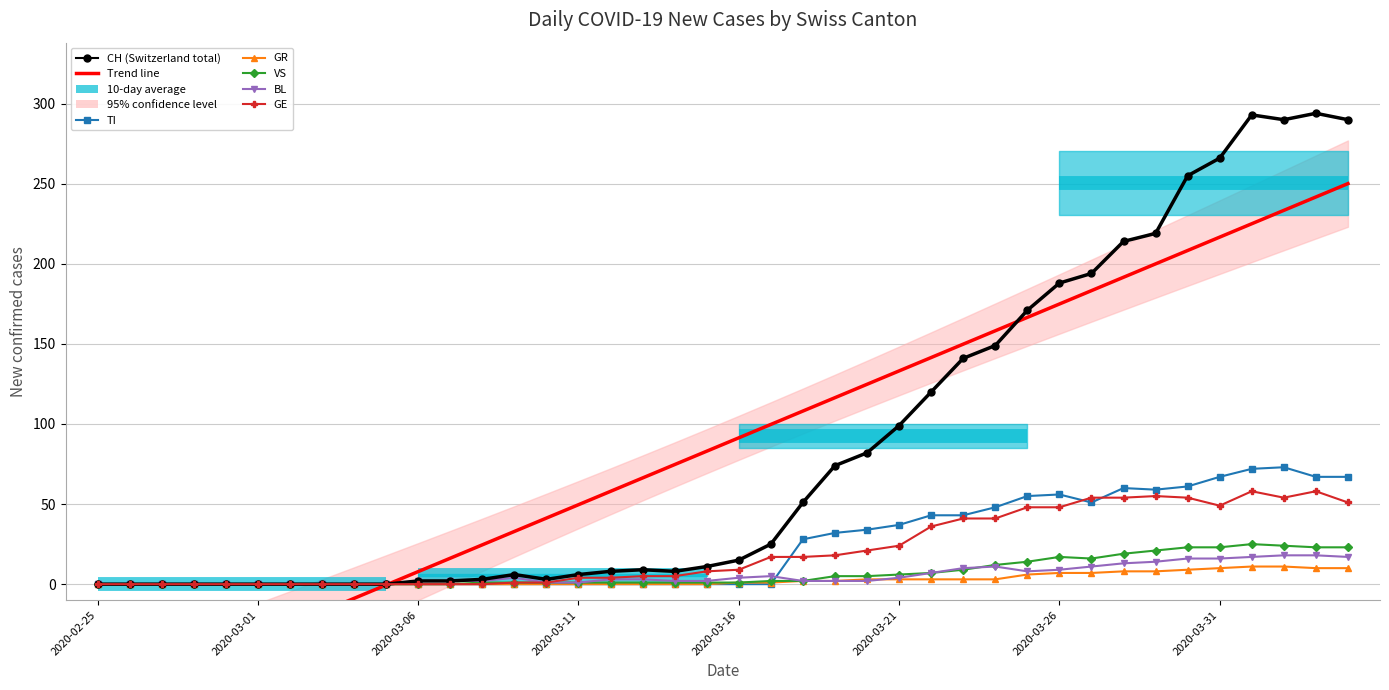

Reading right to left, extract all data points from this chart.

CH: 2020-04-04=290	2020-04-03=294	2020-04-02=290	2020-04-01=293	2020-03-31=266	2020-03-30=255	2020-03-29=219	2020-03-28=214	2020-03-27=194	2020-03-26=188	2020-03-25=171	2020-03-24=149	2020-03-23=141	2020-03-22=120	2020-03-21=99	2020-03-20=82	2020-03-19=74	2020-03-18=51	2020-03-17=25	2020-03-16=15	2020-03-15=11	2020-03-14=8	2020-03-13=9	2020-03-12=8	2020-03-11=6	2020-03-10=3	2020-03-09=6	2020-03-08=3	2020-03-07=2	2020-03-06=2	2020-03-05=0	2020-03-04=0	2020-03-03=0	2020-03-02=0	2020-03-01=0	2020-02-29=0	2020-02-28=0	2020-02-27=0	2020-02-26=0	2020-02-25=0
TI: 2020-04-04=67	2020-04-03=67	2020-04-02=73	2020-04-01=72	2020-03-31=67	2020-03-30=61	2020-03-29=59	2020-03-28=60	2020-03-27=51	2020-03-26=56	2020-03-25=55	2020-03-24=48	2020-03-23=43	2020-03-22=43	2020-03-21=37	2020-03-20=34	2020-03-19=32	2020-03-18=28	2020-03-17=0	2020-03-16=0	2020-03-15=0	2020-03-14=0	2020-03-13=0	2020-03-12=0	2020-03-11=0	2020-03-10=0	2020-03-09=0	2020-03-08=0	2020-03-07=0	2020-03-06=0	2020-03-05=0	2020-03-04=0	2020-03-03=0	2020-03-02=0	2020-03-01=0	2020-02-29=0	2020-02-28=0	2020-02-27=0	2020-02-26=0	2020-02-25=0
GR: 2020-04-04=10	2020-04-03=10	2020-04-02=11	2020-04-01=11	2020-03-31=10	2020-03-30=9	2020-03-29=8	2020-03-28=8	2020-03-27=7	2020-03-26=7	2020-03-25=6	2020-03-24=3	2020-03-23=3	2020-03-22=3	2020-03-21=3	2020-03-20=3	2020-03-19=2	2020-03-18=2	2020-03-17=1	2020-03-16=1	2020-03-15=0	2020-03-14=0	2020-03-13=0	2020-03-12=0	2020-03-11=0	2020-03-10=0	2020-03-09=0	2020-03-08=0	2020-03-07=0	2020-03-06=0	2020-03-05=0	2020-03-04=0	2020-03-03=0	2020-03-02=0	2020-03-01=0	2020-02-29=0	2020-02-28=0	2020-02-27=0	2020-02-26=0	2020-02-25=0
VS: 2020-04-04=23	2020-04-03=23	2020-04-02=24	2020-04-01=25	2020-03-31=23	2020-03-30=23	2020-03-29=21	2020-03-28=19	2020-03-27=16	2020-03-26=17	2020-03-25=14	2020-03-24=12	2020-03-23=9	2020-03-22=7	2020-03-21=6	2020-03-20=5	2020-03-19=5	2020-03-18=2	2020-03-17=2	2020-03-16=1	2020-03-15=1	2020-03-14=1	2020-03-13=1	2020-03-12=1	2020-03-11=1	2020-03-10=1	2020-03-09=1	2020-03-08=1	2020-03-07=0	2020-03-06=0	2020-03-05=0	2020-03-04=0	2020-03-03=0	2020-03-02=0	2020-03-01=0	2020-02-29=0	2020-02-28=0	2020-02-27=0	2020-02-26=0	2020-02-25=0
BL: 2020-04-04=17	2020-04-03=18	2020-04-02=18	2020-04-01=17	2020-03-31=16	2020-03-30=16	2020-03-29=14	2020-03-28=13	2020-03-27=11	2020-03-26=9	2020-03-25=8	2020-03-24=11	2020-03-23=10	2020-03-22=7	2020-03-21=4	2020-03-20=2	2020-03-19=2	2020-03-18=2	2020-03-17=5	2020-03-16=4	2020-03-15=2	2020-03-14=2	2020-03-13=3	2020-03-12=3	2020-03-11=1	2020-03-10=1	2020-03-09=4	2020-03-08=2	2020-03-07=2	2020-03-06=2	2020-03-05=0	2020-03-04=0	2020-03-03=0	2020-03-02=0	2020-03-01=0	2020-02-29=0	2020-02-28=0	2020-02-27=0	2020-02-26=0	2020-02-25=0
GE: 2020-04-04=51	2020-04-03=58	2020-04-02=54	2020-04-01=58	2020-03-31=49	2020-03-30=54	2020-03-29=55	2020-03-28=54	2020-03-27=54	2020-03-26=48	2020-03-25=48	2020-03-24=41	2020-03-23=41	2020-03-22=36	2020-03-21=24	2020-03-20=21	2020-03-19=18	2020-03-18=17	2020-03-17=17	2020-03-16=9	2020-03-15=8	2020-03-14=5	2020-03-13=5	2020-03-12=4	2020-03-11=4	2020-03-10=1	2020-03-09=1	2020-03-08=0	2020-03-07=0	2020-03-06=0	2020-03-05=0	2020-03-04=0	2020-03-03=0	2020-03-02=0	2020-03-01=0	2020-02-29=0	2020-02-28=0	2020-02-27=0	2020-02-26=0	2020-02-25=0